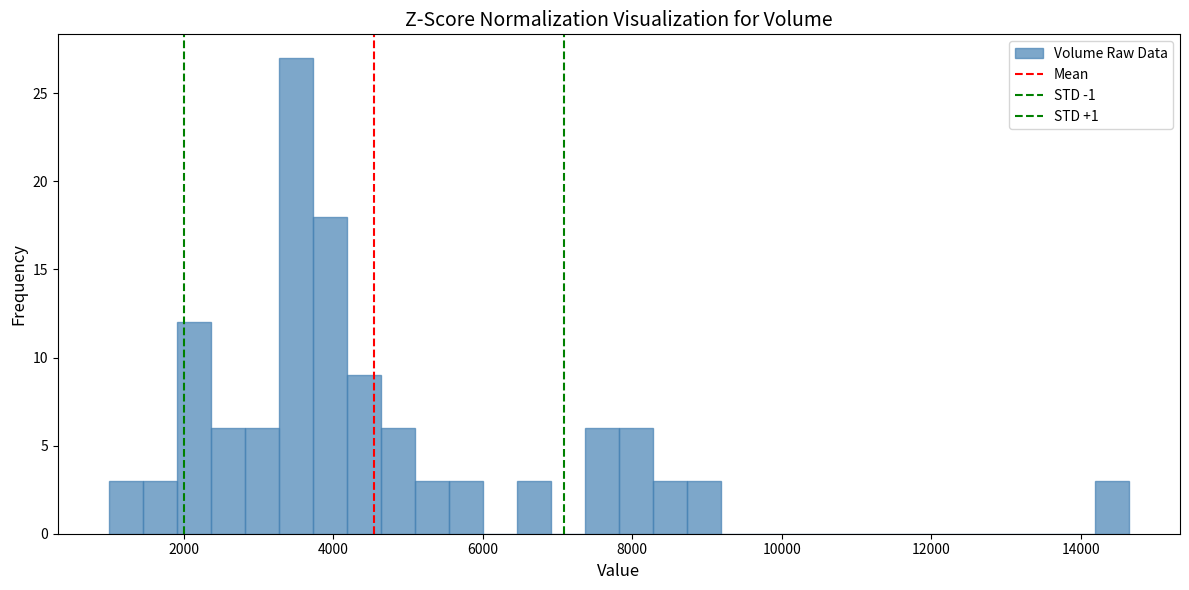

Read against the x-axis, roughly where is the centre of the tallest bar?

3400